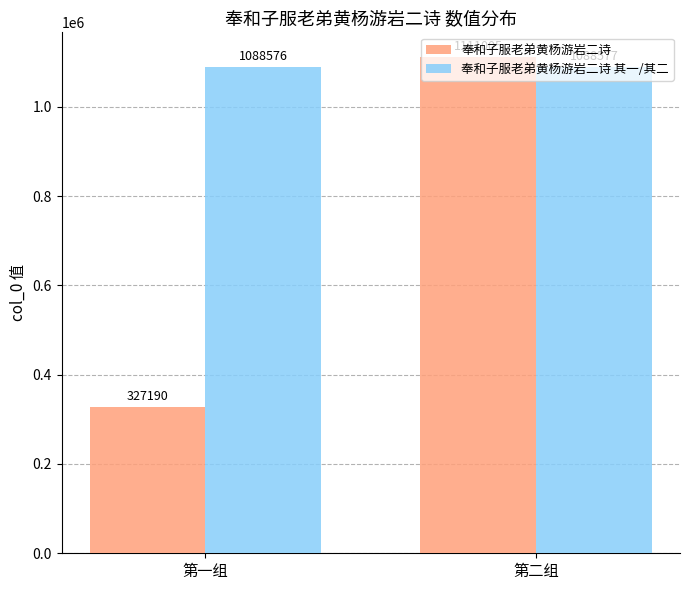

Which series changed the most between 第一组 and 第二组?

奉和子服老弟黄杨游岩二诗